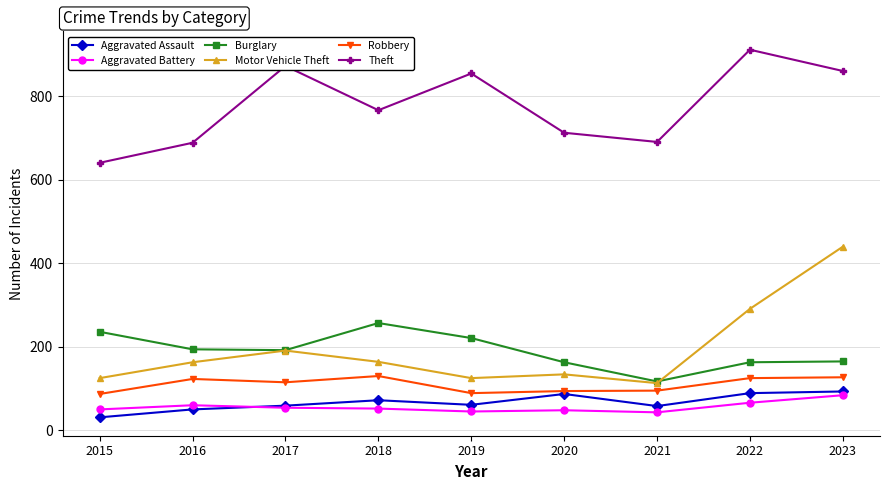

Which series has the largest total across all categories?

Theft